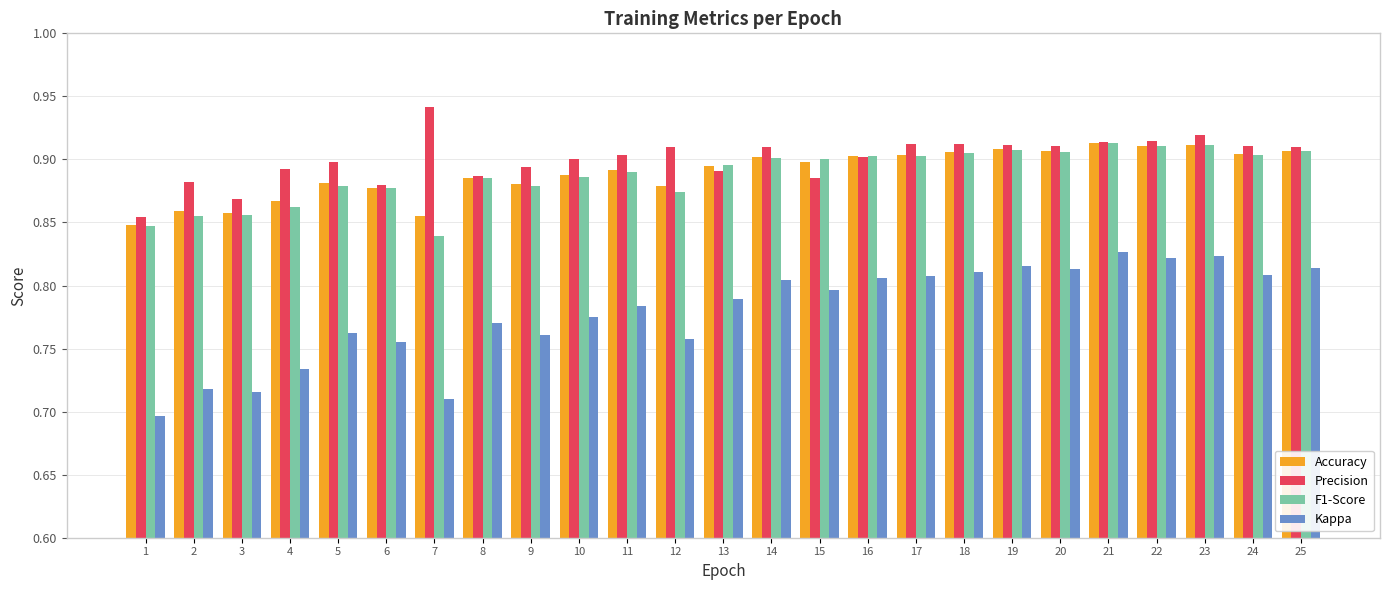

What is the difference between the Kappa values at 21 and 8?

0.1